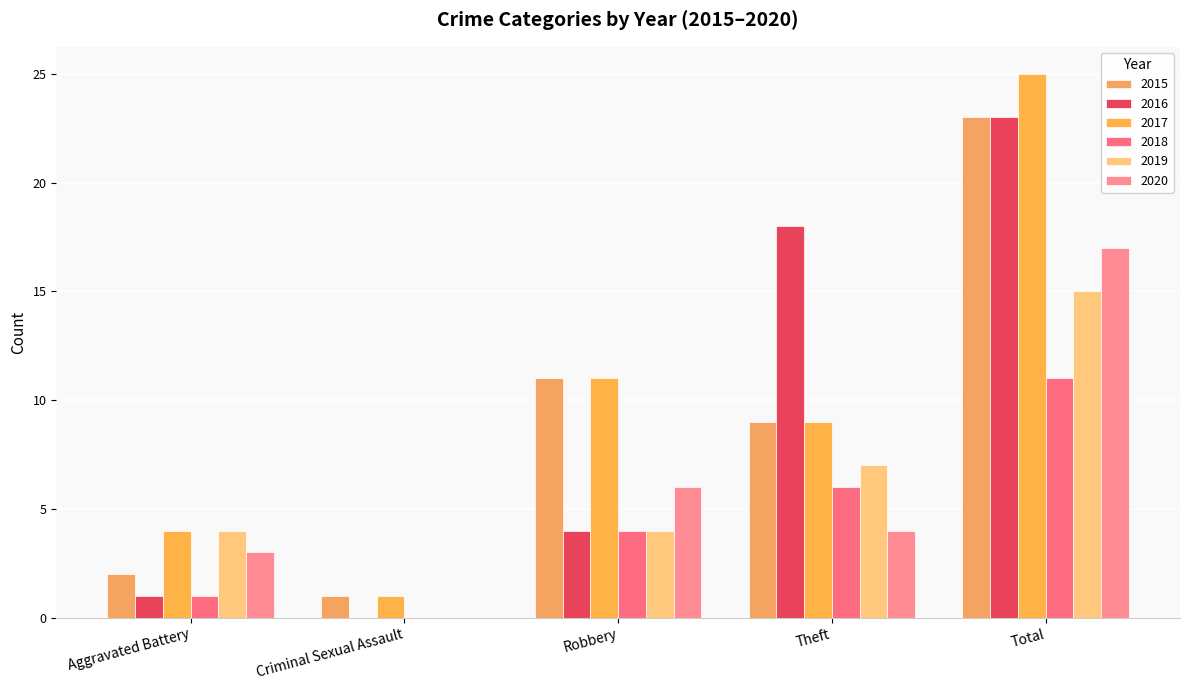

Count the number of data series in this chart.

6